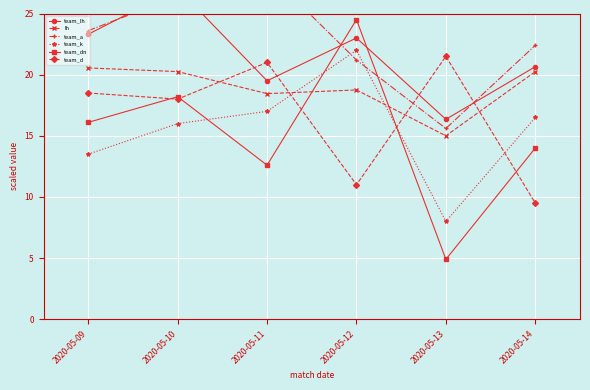

At which category does the chart reach its minimum across all series?

2020-05-13